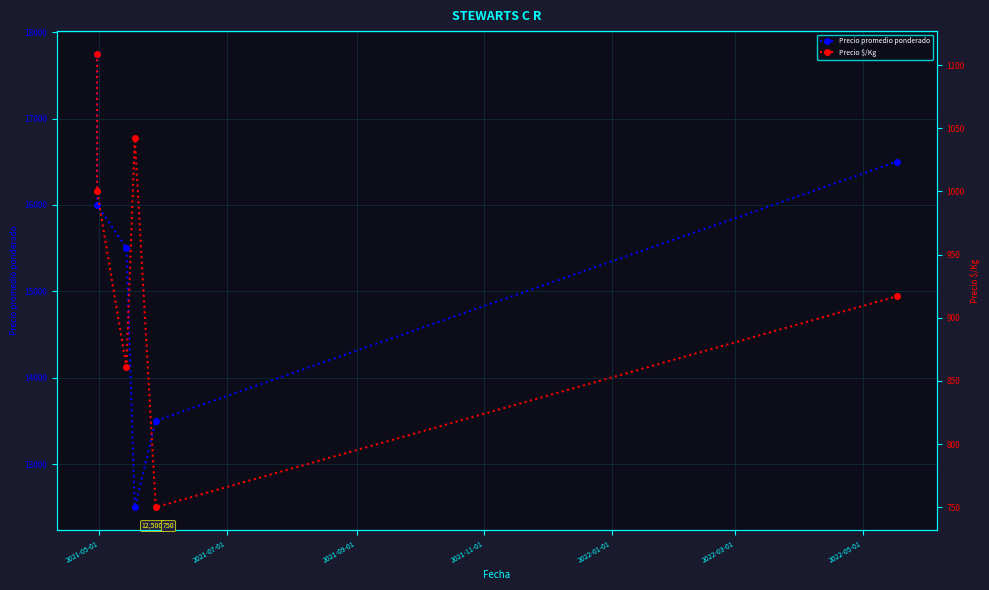

At 2021-11-01, list the series in order from smallest to largest.

Precio $/Kg, Precio promedio ponderado